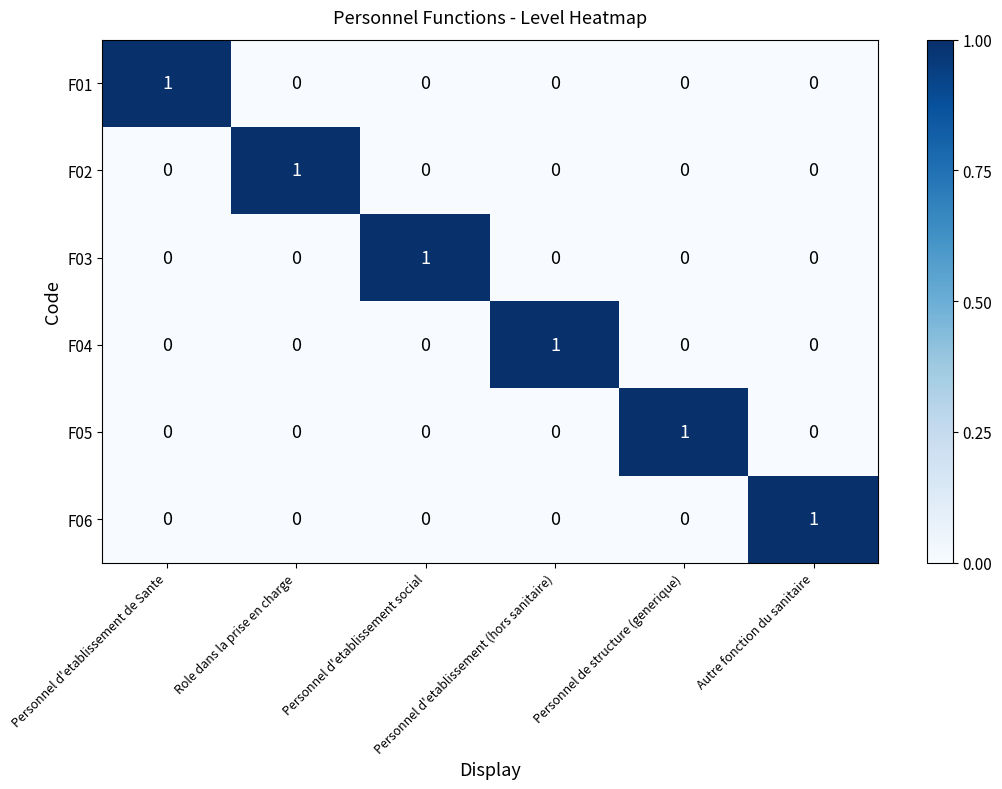

Count the F03 values in the range 0 to 1.

6